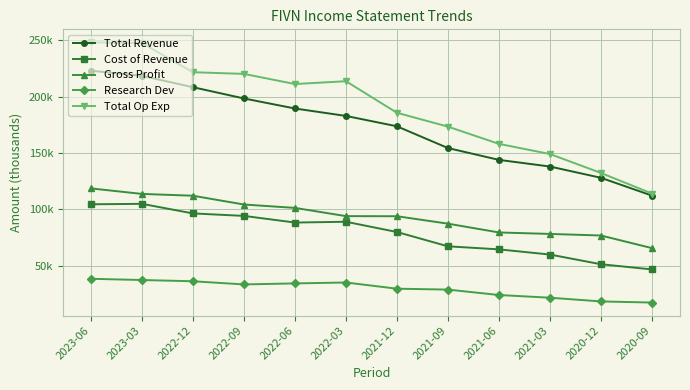

Does the chart have visible grid lines?

Yes